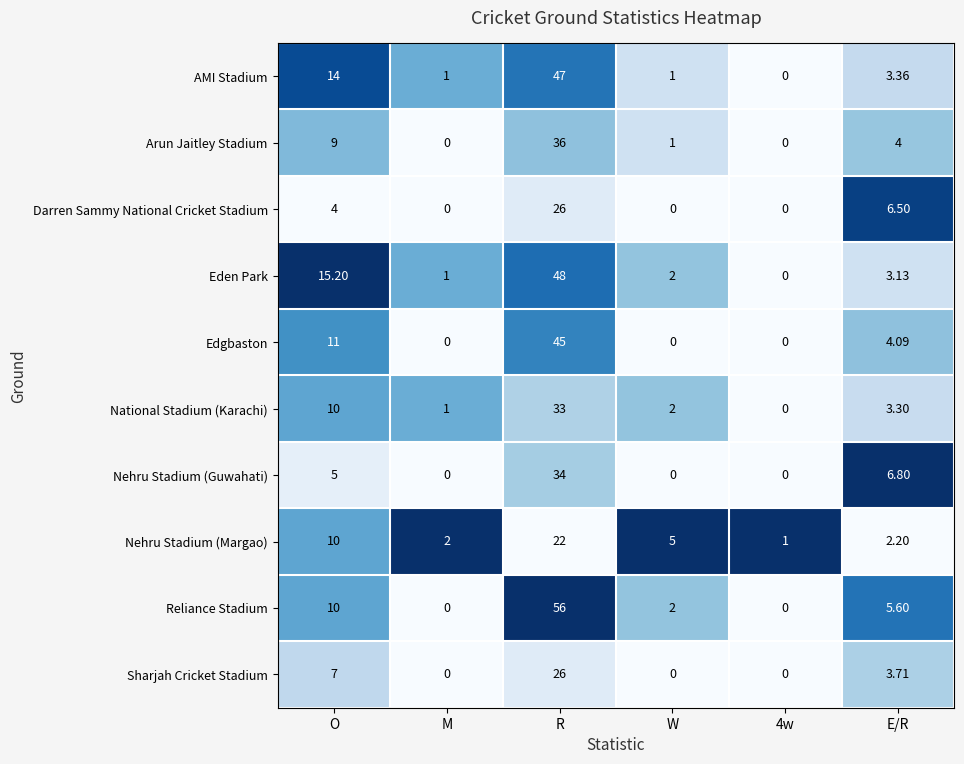

What is the total value across all series at R?

373.0